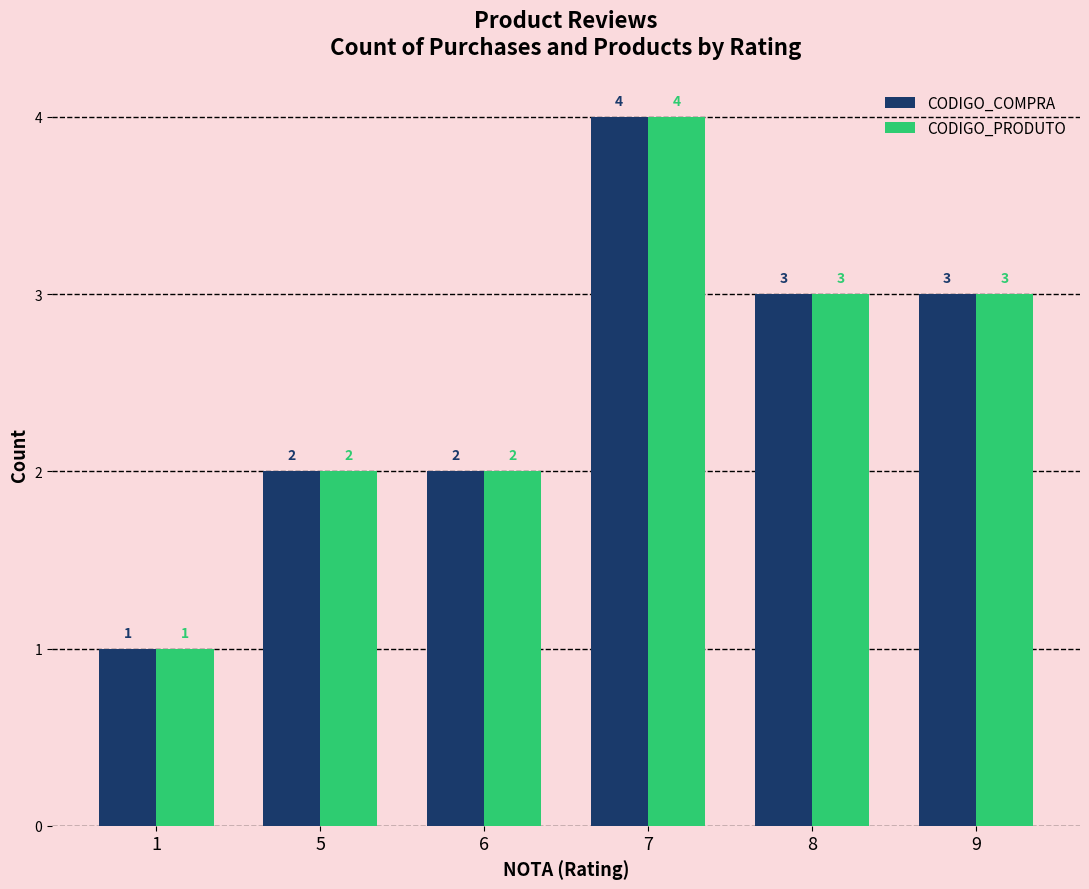

Does the chart contain any negative values?

No